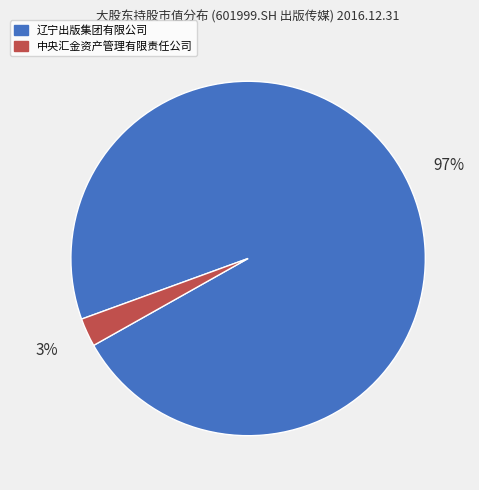

True or false: 中央汇金资产管理有限责任公司 accounts for 3% of the total.

True